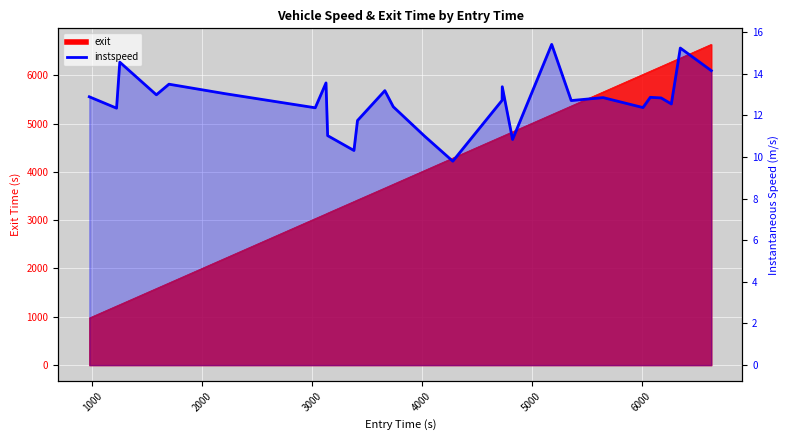

How many interior local valleys (lower than both neighbors) does the data have?

9